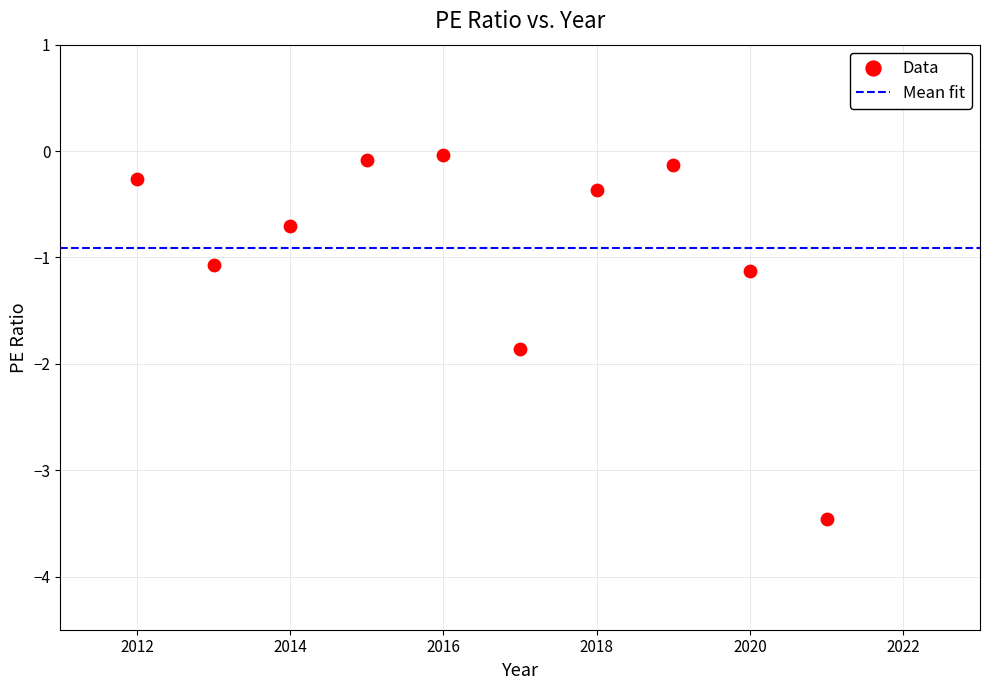

What is the average Y value?

-0.9